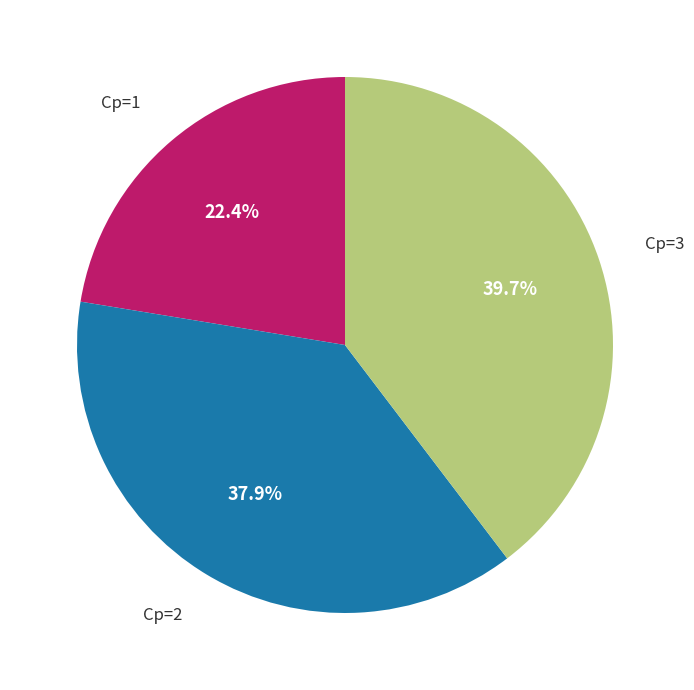

What percentage do Cp=2 and Cp=1 together represent?

60.3%